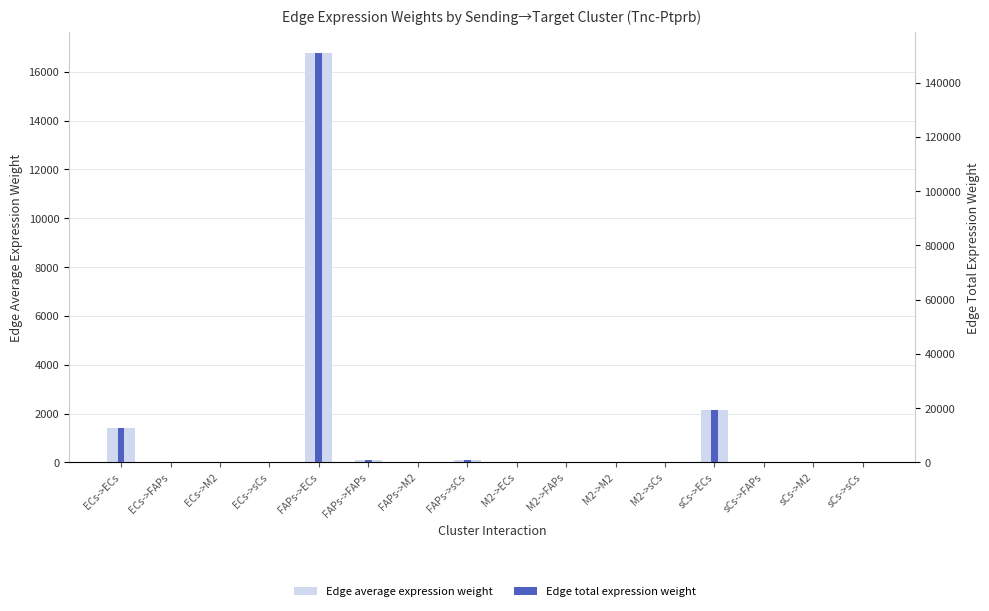

Is it true that Edge total expression weight equals 1.0 at M2->sCs?

True